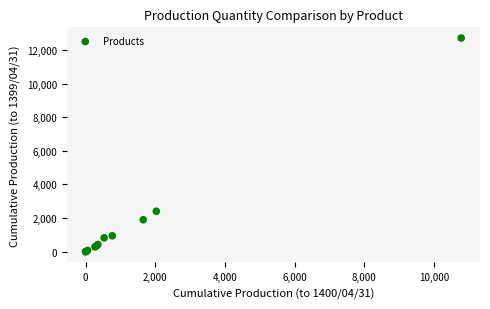

What Y value in the scatter plot is closest to 6353?

2405